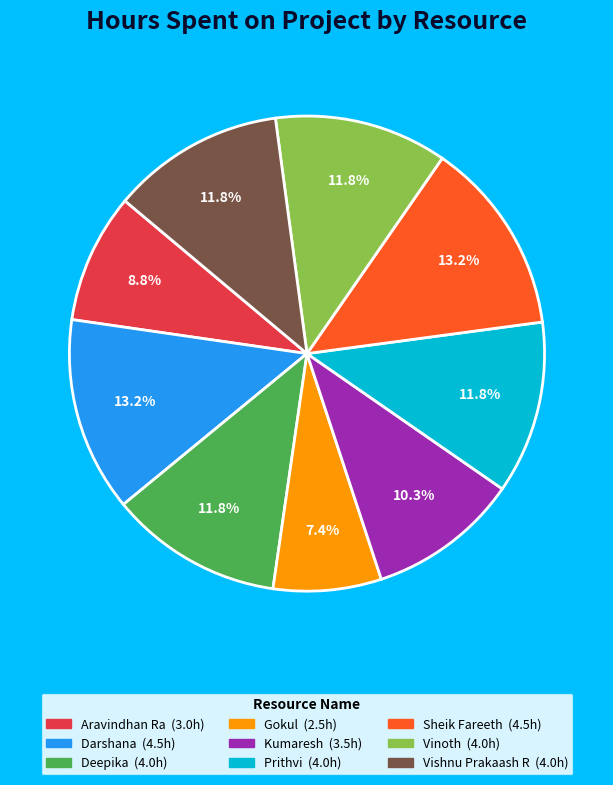

The Prithvi slice represents 22% of the pie. True or false?

False